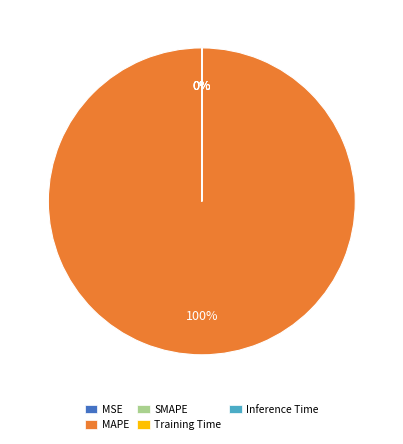

Is it true that MAPE is 100% of the pie?

True